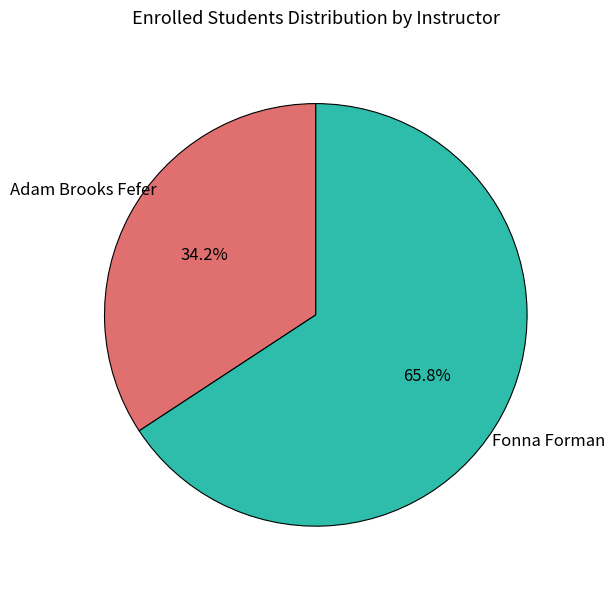

Is there a majority slice in this chart?

Yes